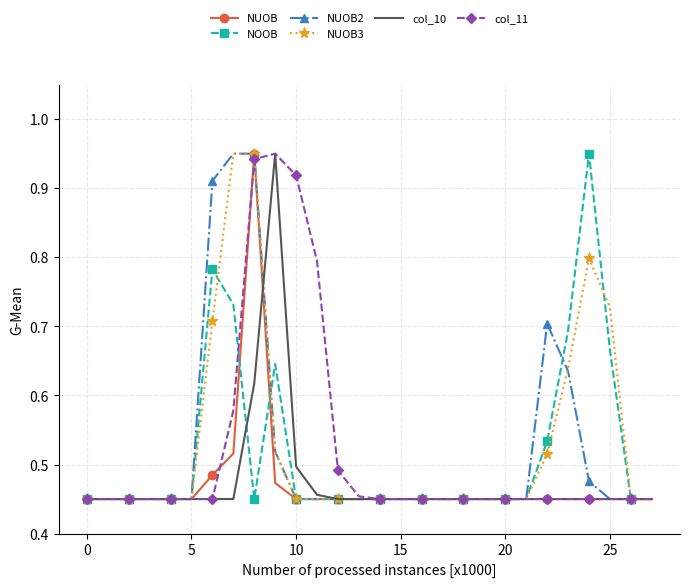

At how many categories does at least one series exceed 0?

28